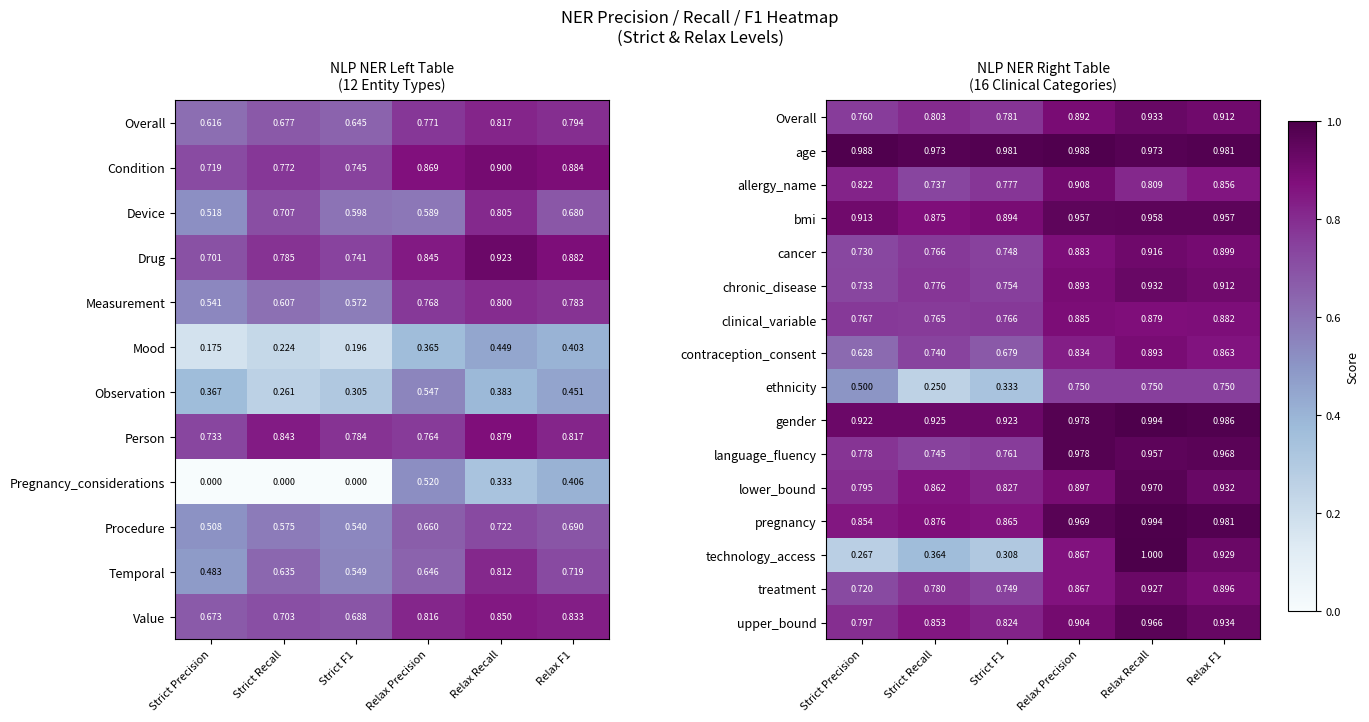

At which category does the chart reach its peak across all series?

Relax Recall